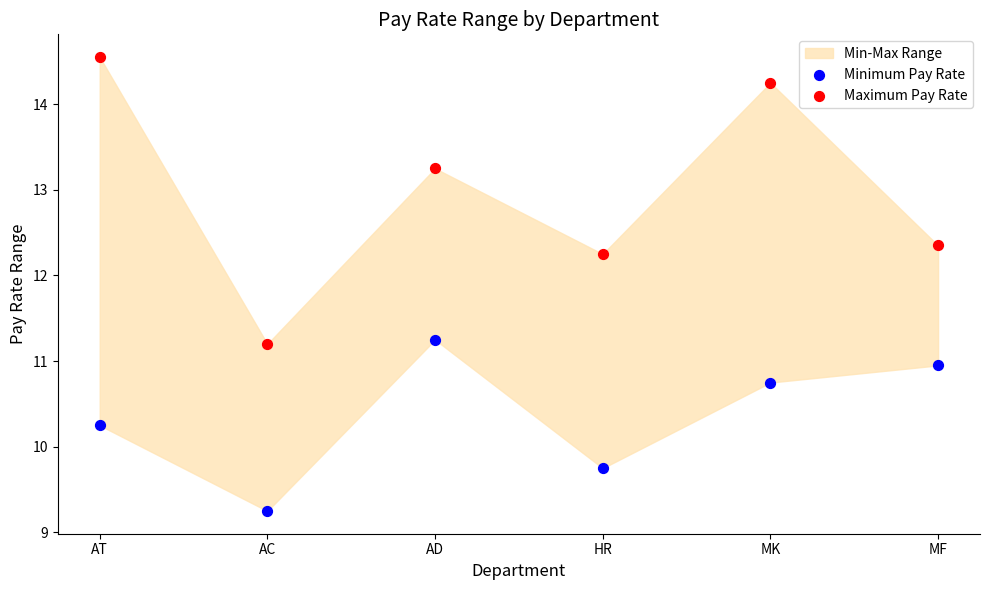

Across all data points, what is the range of Y values (max minus min)?

5.3